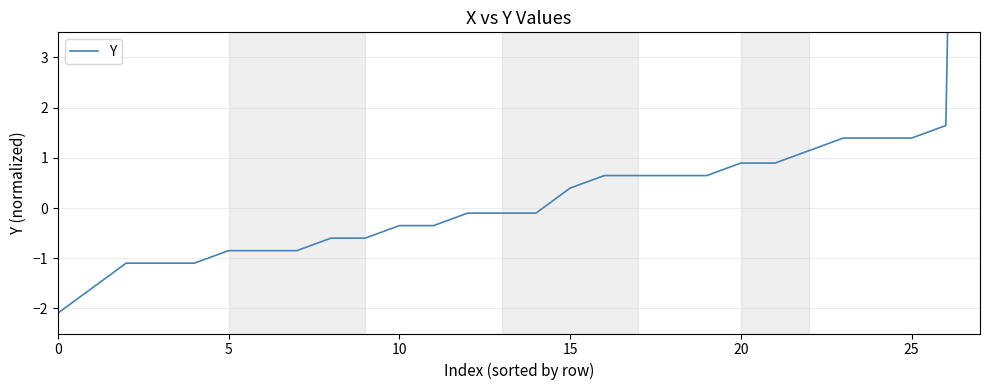

How many data points does each series have?

28